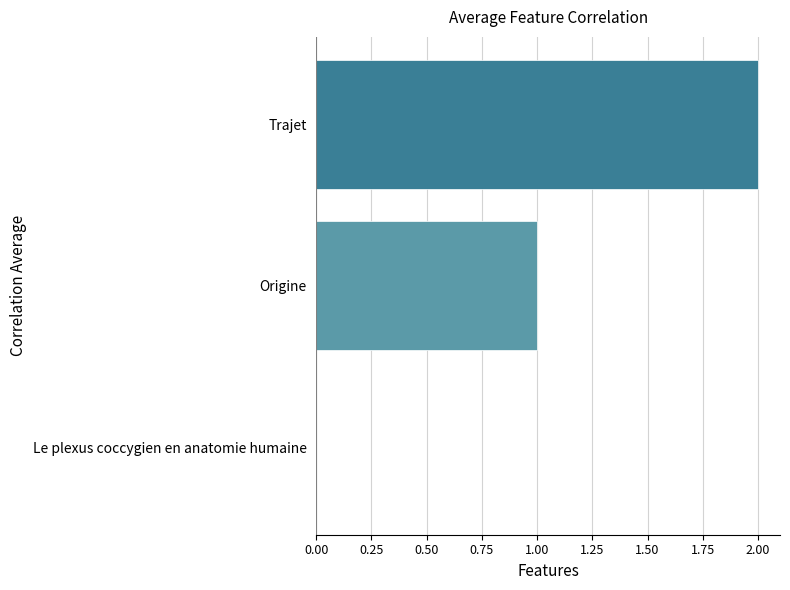

The chart shows a value of 2 at Origine. True or false?

False